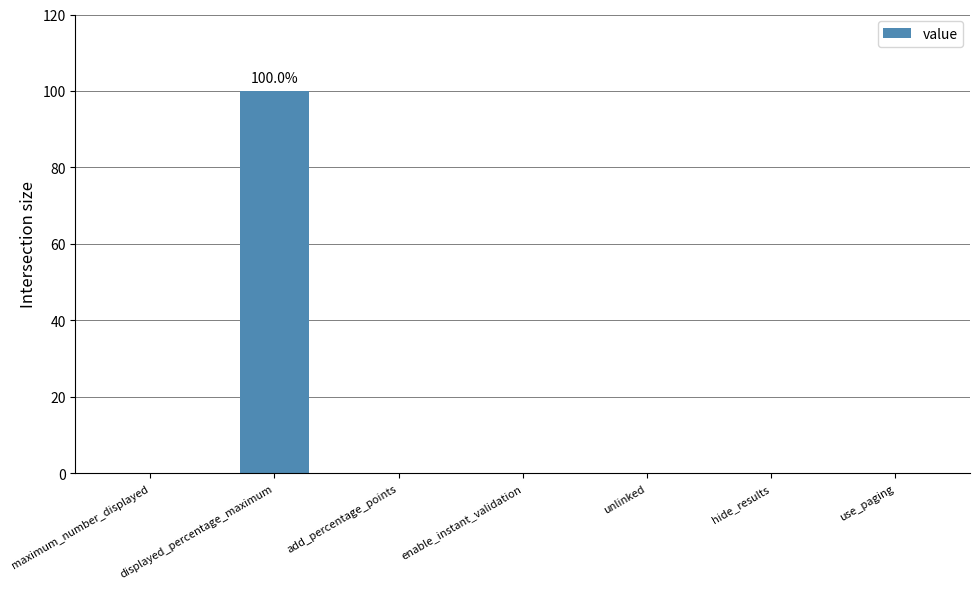

Reading left to right, extract all data points from this chart.

maximum_number_displayed=0	displayed_percentage_maximum=100	add_percentage_points=0	enable_instant_validation=0	unlinked=0	hide_results=0	use_paging=0